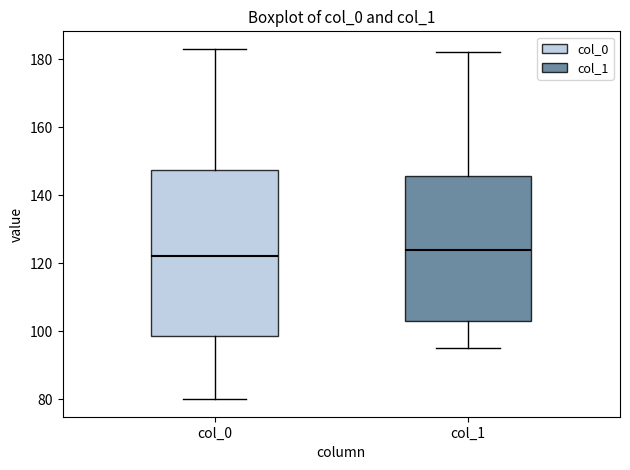

Where does the upper whisker of the box for col_0 end on the y-axis? The values are not printed on the chart, so give them approximately, as read against the axis.

184